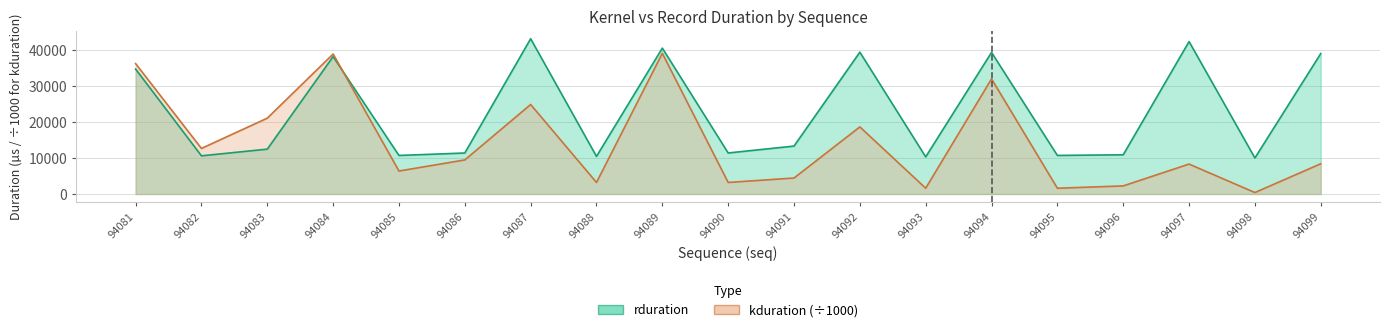

What is the difference between the maximum and minimum values in the rduration series?

33107.0